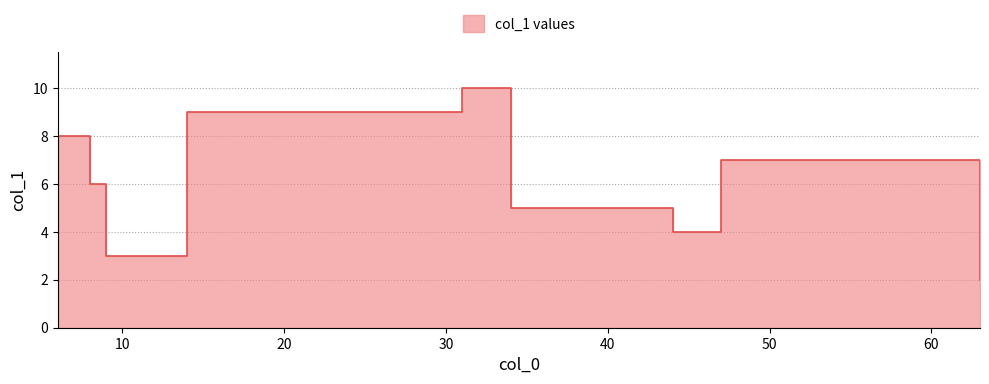

What is the label of the 2nd point from the right?

44